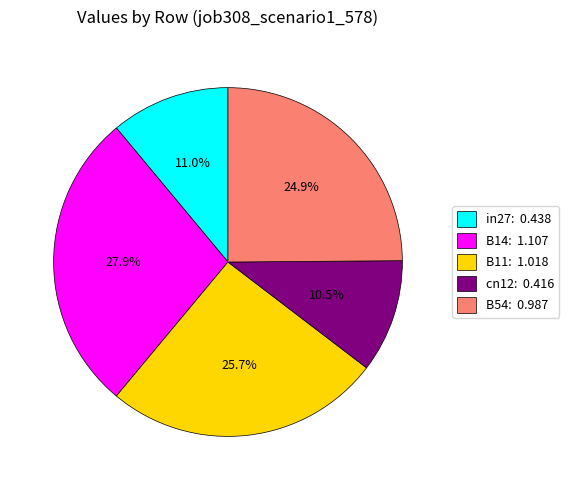

Count the number of slices in the pie.

5